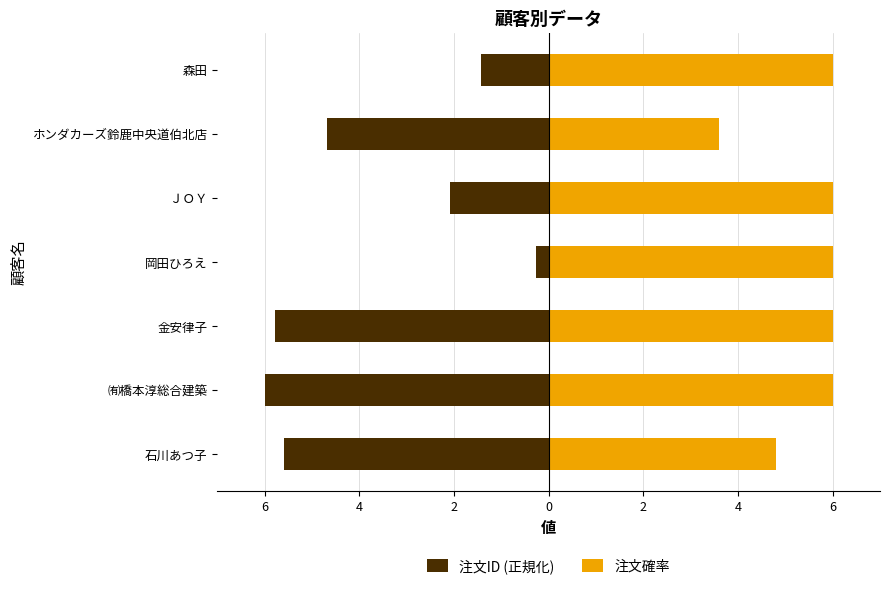

The value of 注文確率 at ㈲橋本淳総合建築 is 6.0. True or false?

True